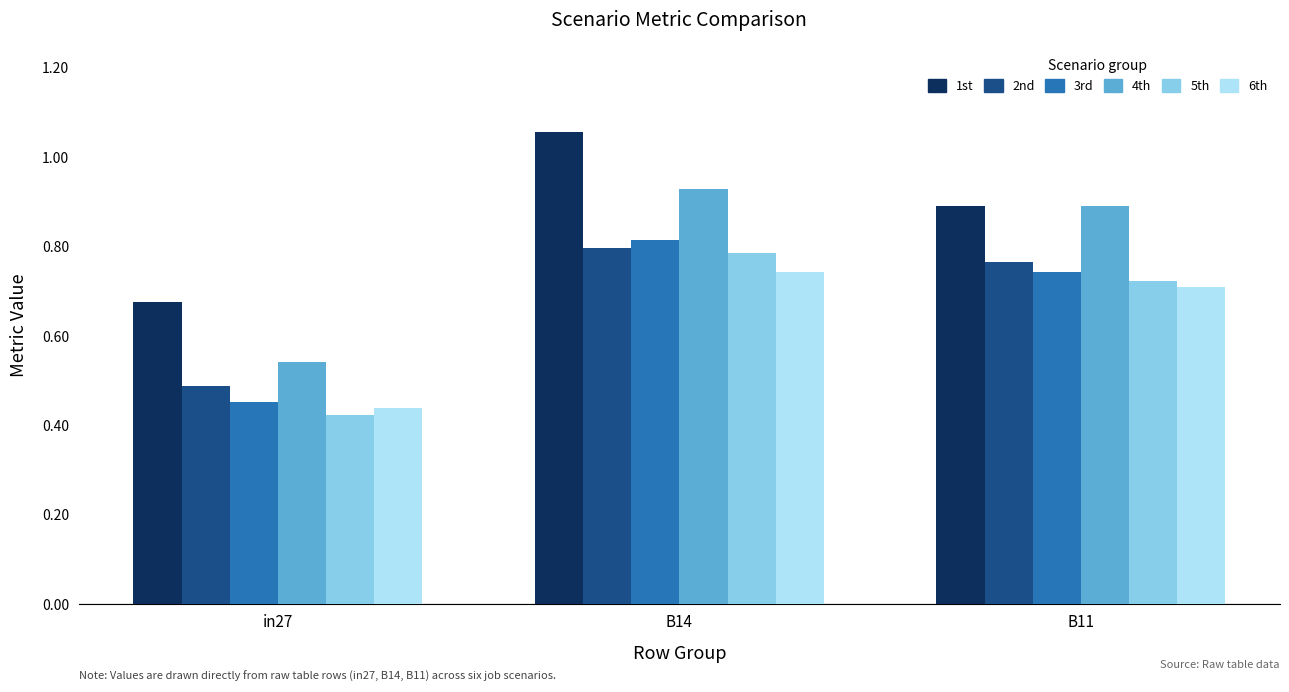

What is the total value across all series at B14?

5.1